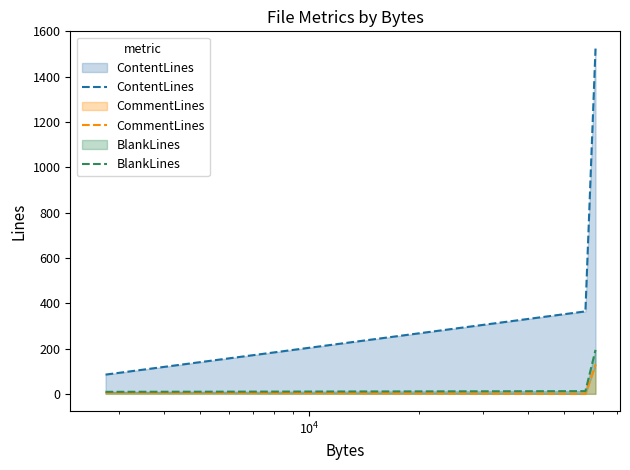

What is the maximum value for BlankLines?

194